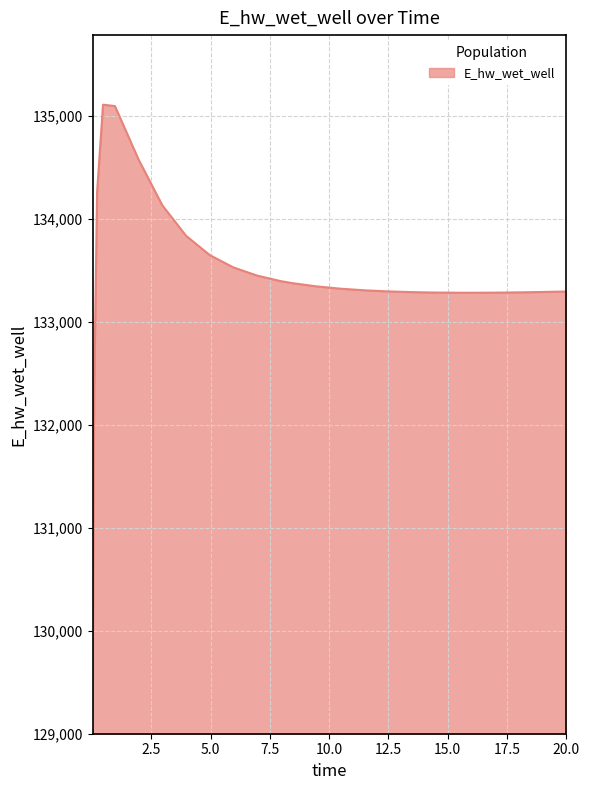

What is the difference between the second highest and minimum values?

5845.3